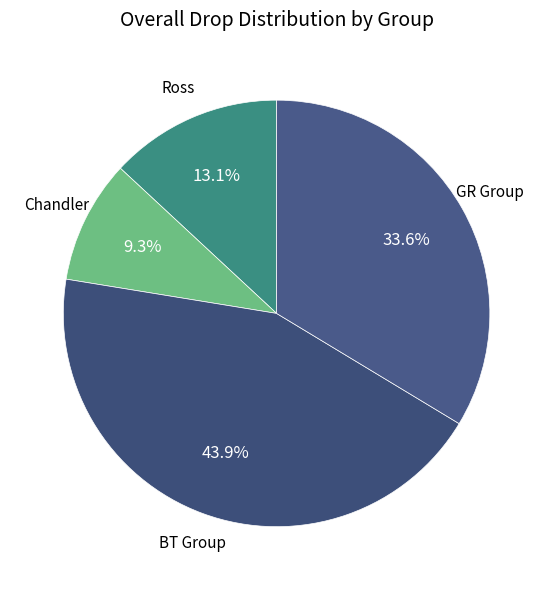

Which has a higher value, Ross or BT Group?

BT Group